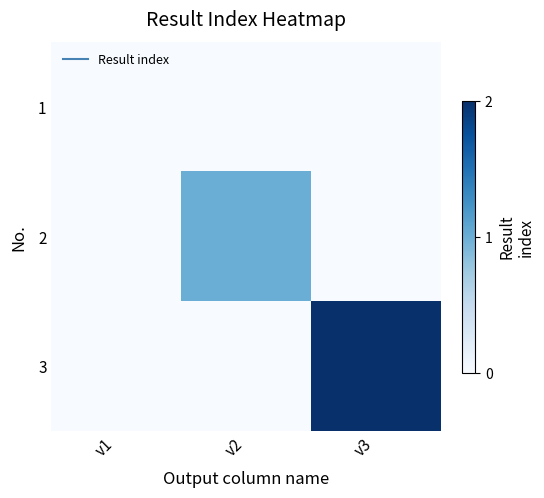

Which has a higher value, v3 or v2?

v3